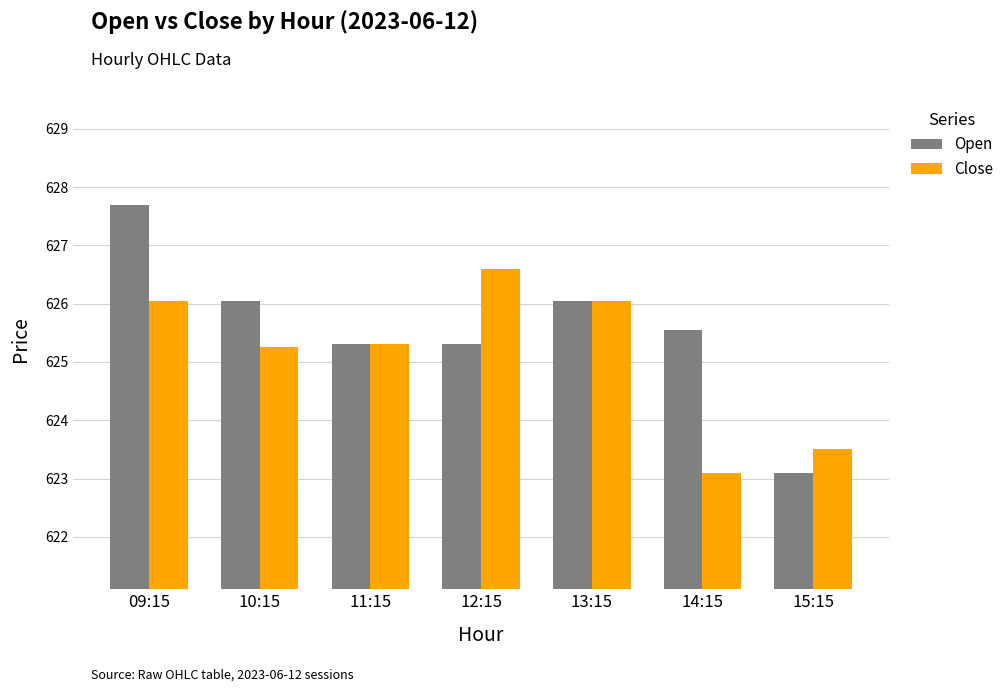

What are all the series names shown in the legend?

Open, Close